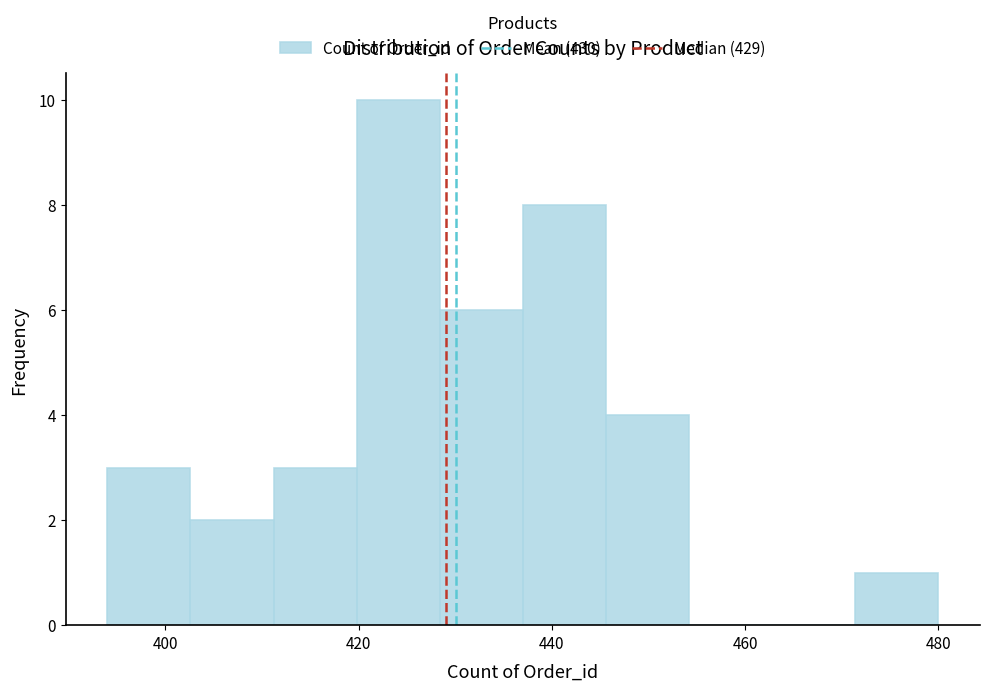

Reading left to right, transcribe this chart: for each bar, give the range it covers on the x-axis and its height. Neither the bar edges nor the heights are printed on the chart, so give them approximately, as read against the axes.

394.0 to 402.6: 3
402.6 to 411.2: 2
411.2 to 419.8: 3
419.8 to 428.4: 10
428.4 to 437.0: 6
437.0 to 445.6: 8
445.6 to 454.2: 4
454.2 to 462.8: 0
462.8 to 471.4: 0
471.4 to 480.0: 1